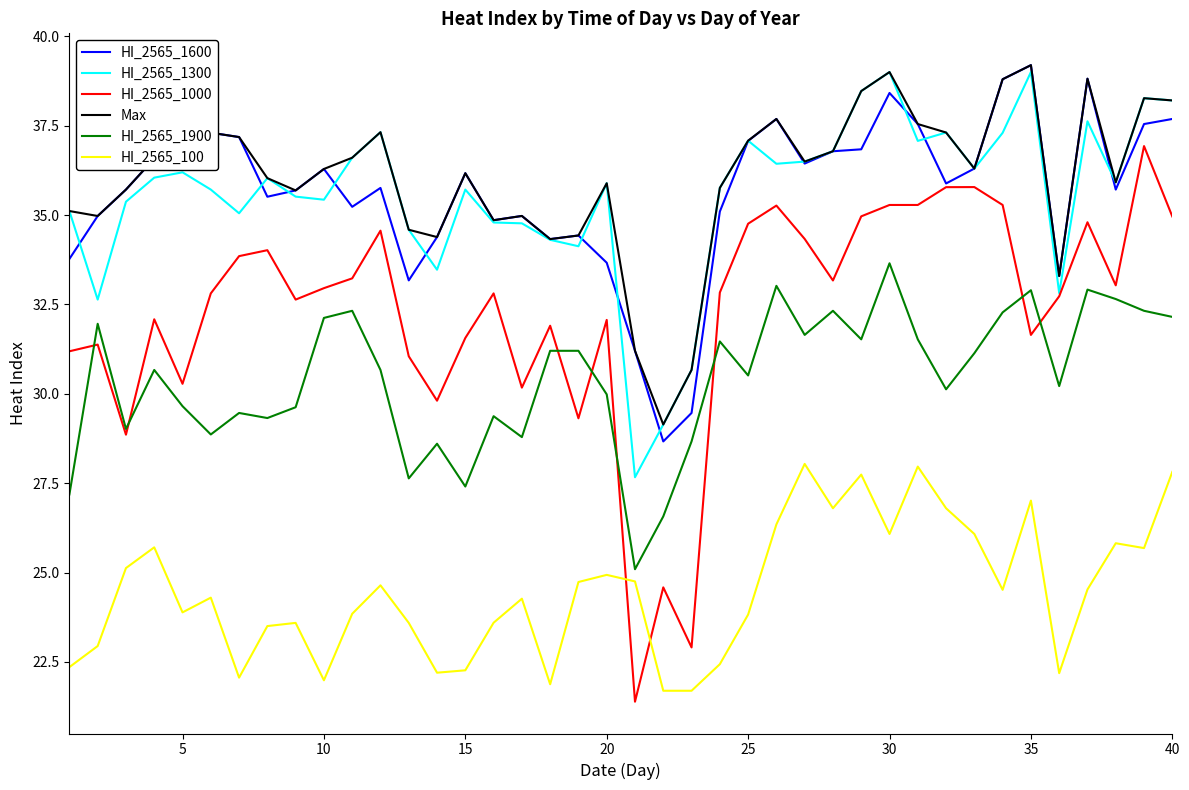

True or false: HI_2565_100 and HI_2565_1300 intersect in this chart.

False